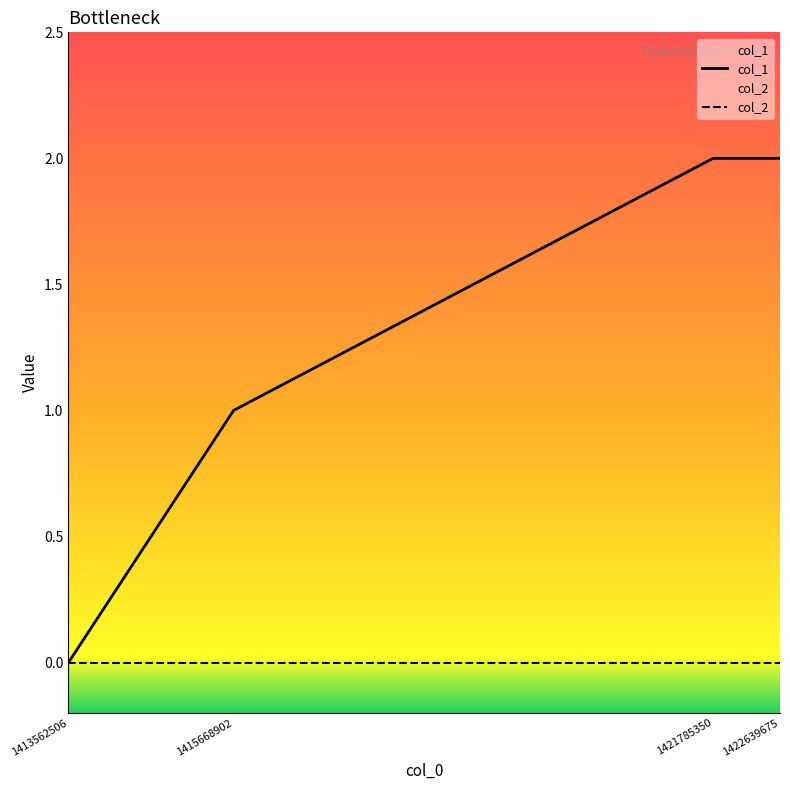

Reading right to left, list all the values displayed in this chart.

1422639675=2	1421785350=2	1415668902=1	1413562506=0